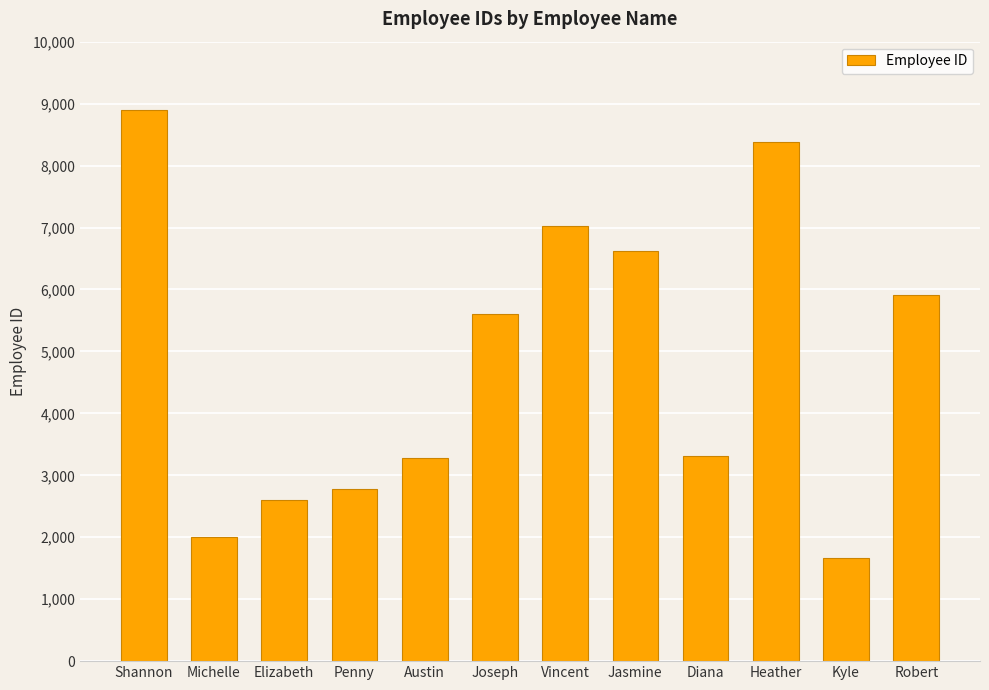

What is the maximum value shown in the chart?

8893